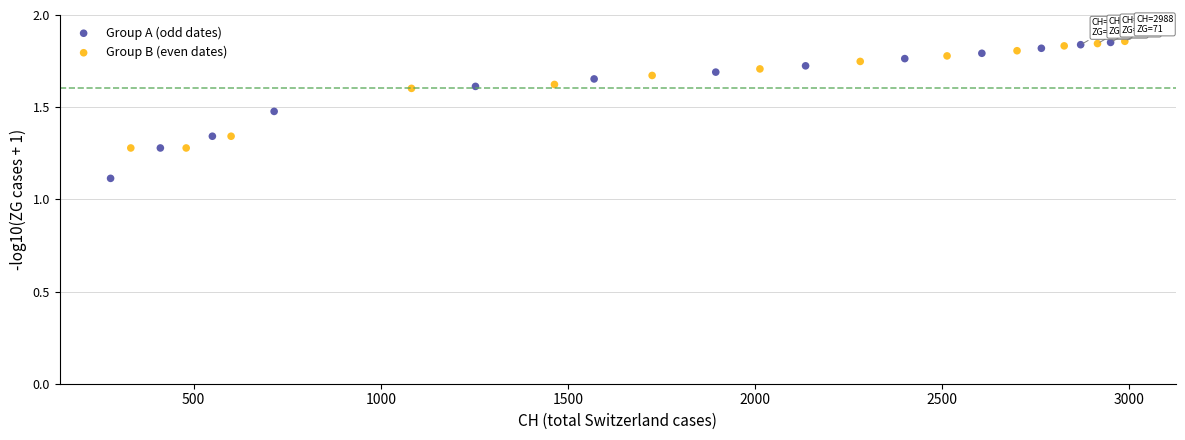

Which series contains the lowest Y value?

Group A (odd dates)